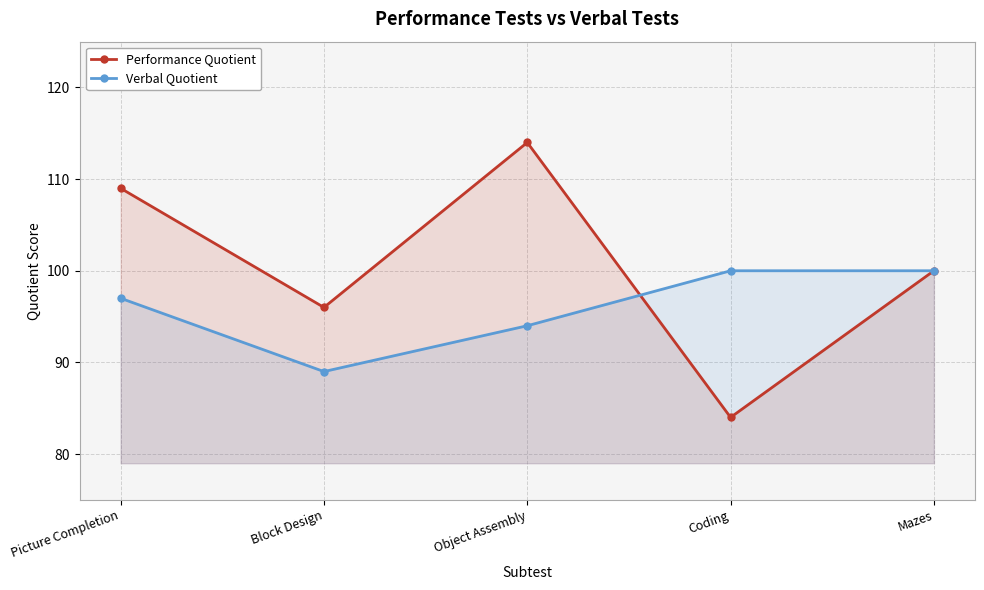

The value of Performance Quotient at Block Design is 96. True or false?

True